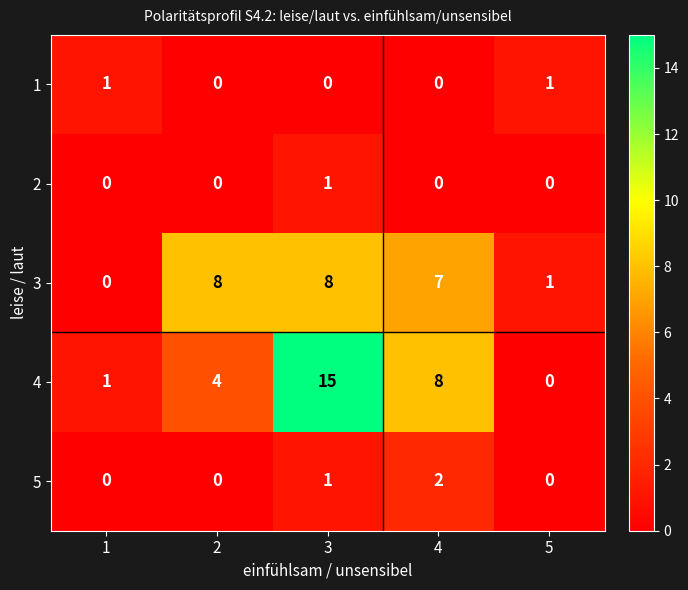

Which series has the largest range (max minus min)?

4